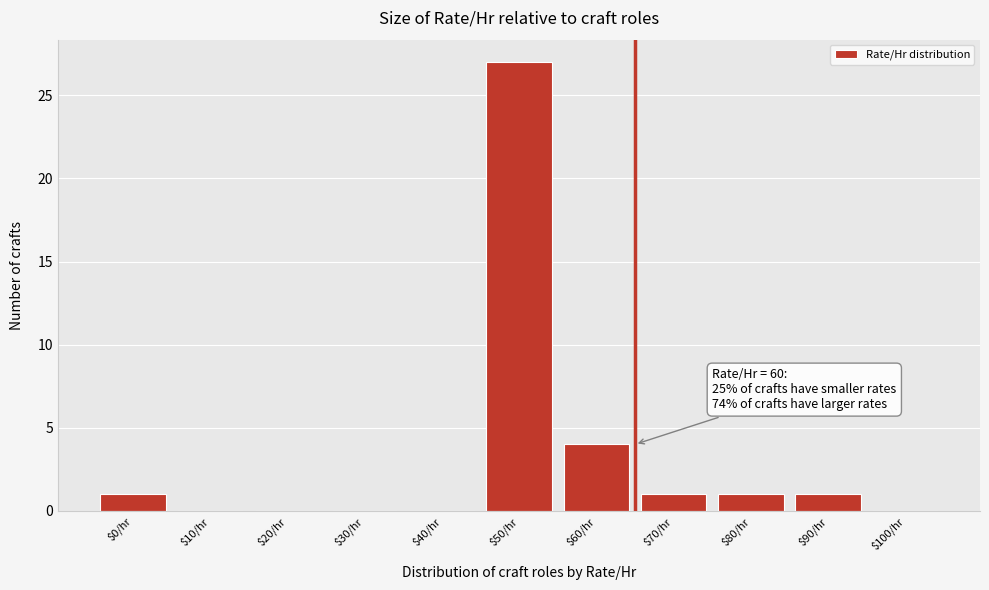

At which label is the value closest to 13?

$60/hr